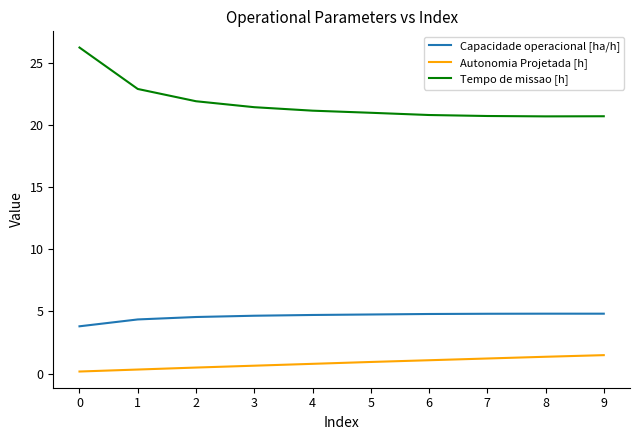

How many lines are shown in the chart?

3